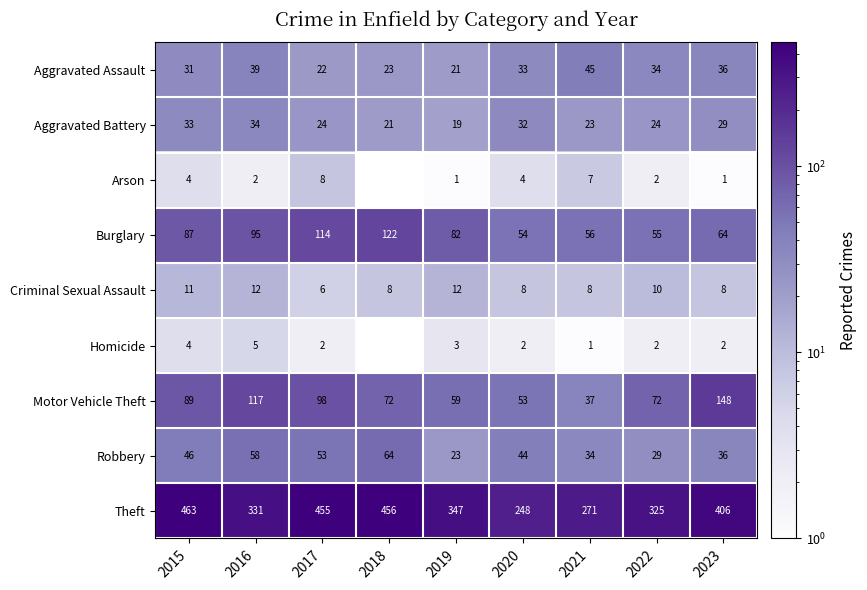

What is the difference between the highest and lowest values at 2015?

459